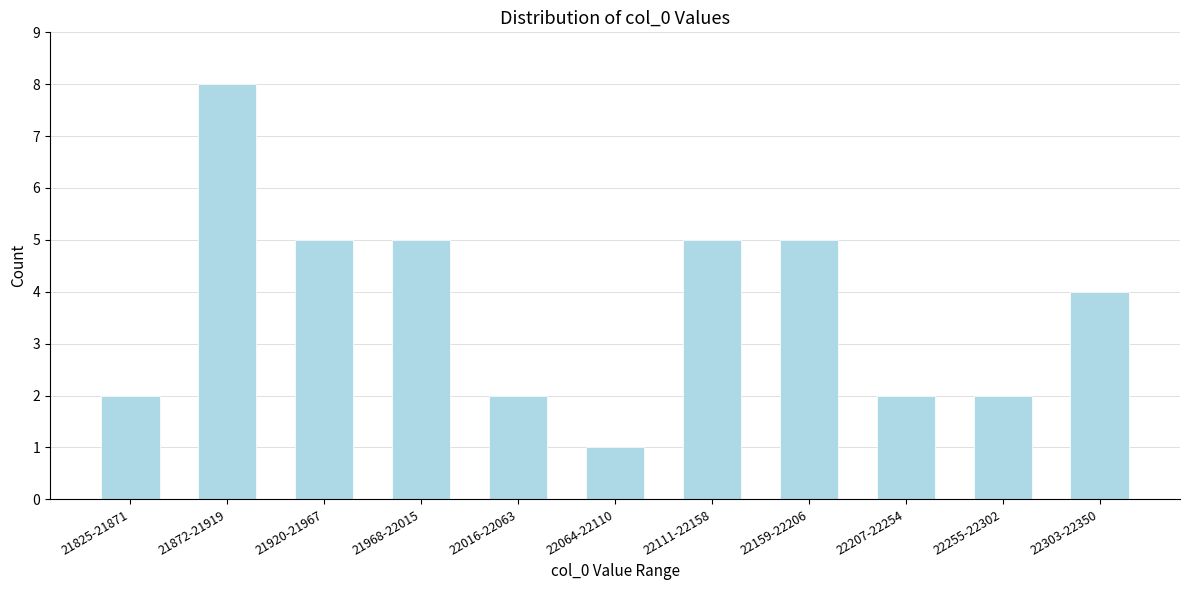

Reading right to left, transcribe all the data shown in this chart.

4	2	2	5	5	1	2	5	5	8	2